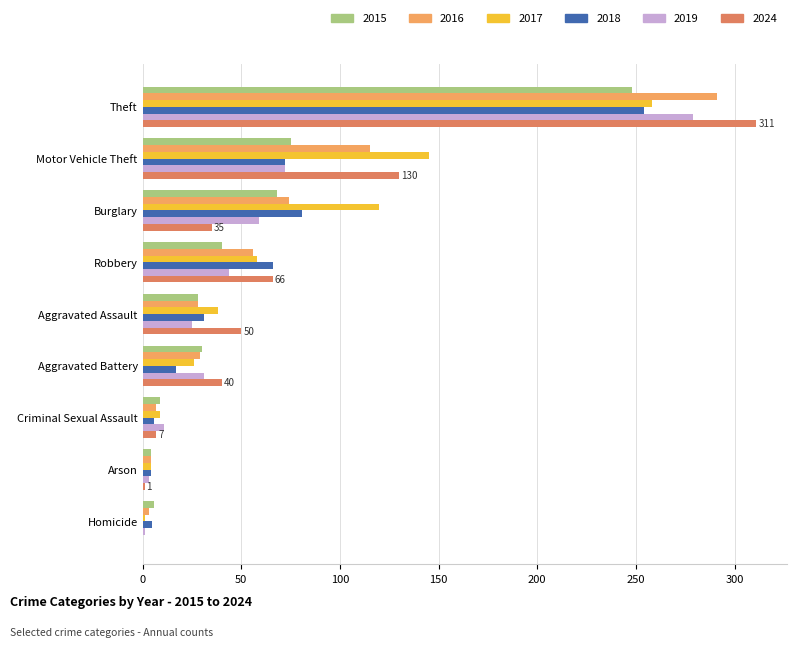

What is the total value across all series at Motor Vehicle Theft?

609